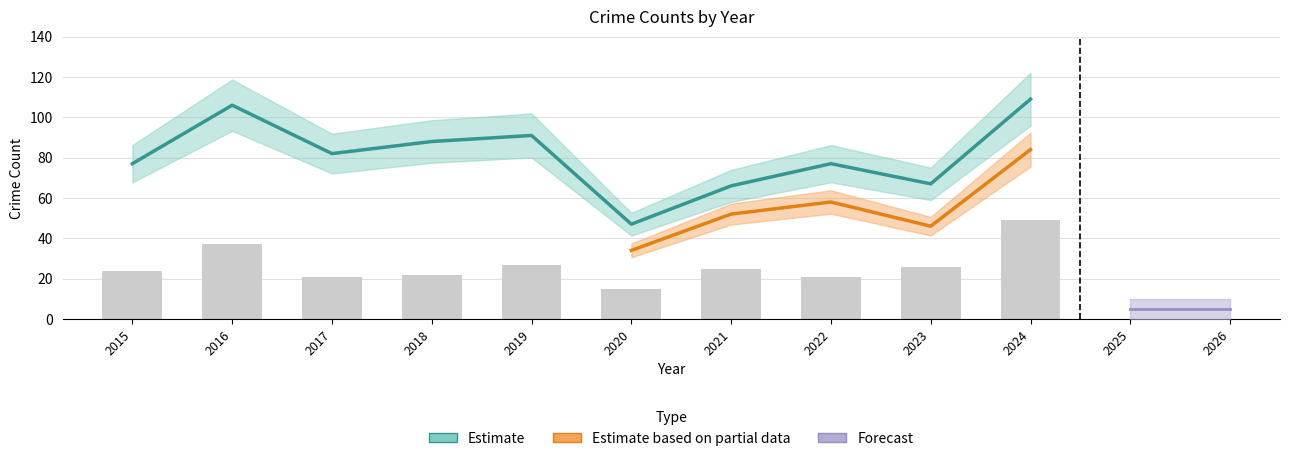

Which category has the highest value in the Total series?

2024